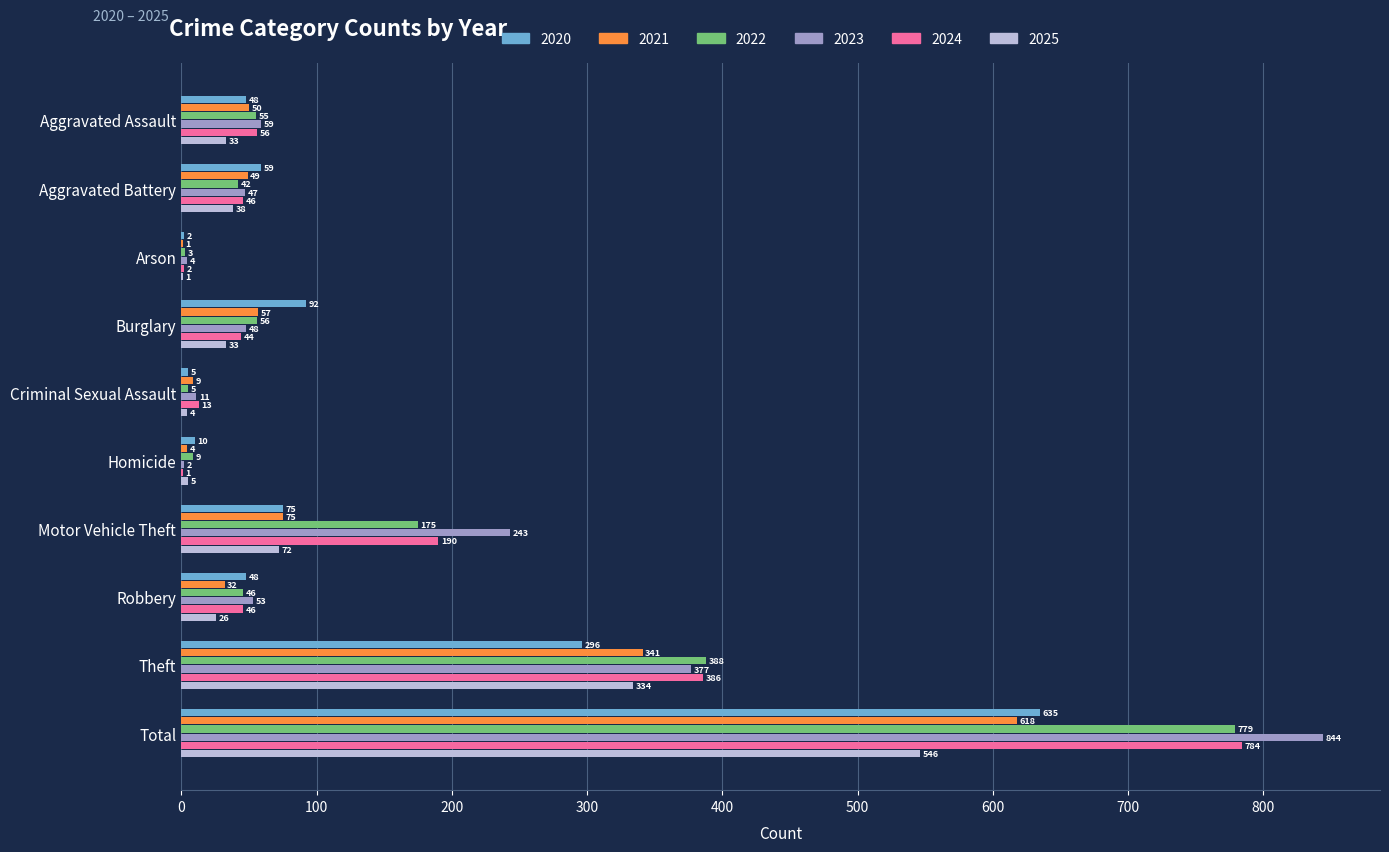

Which label corresponds to the largest value in the chart?

Total